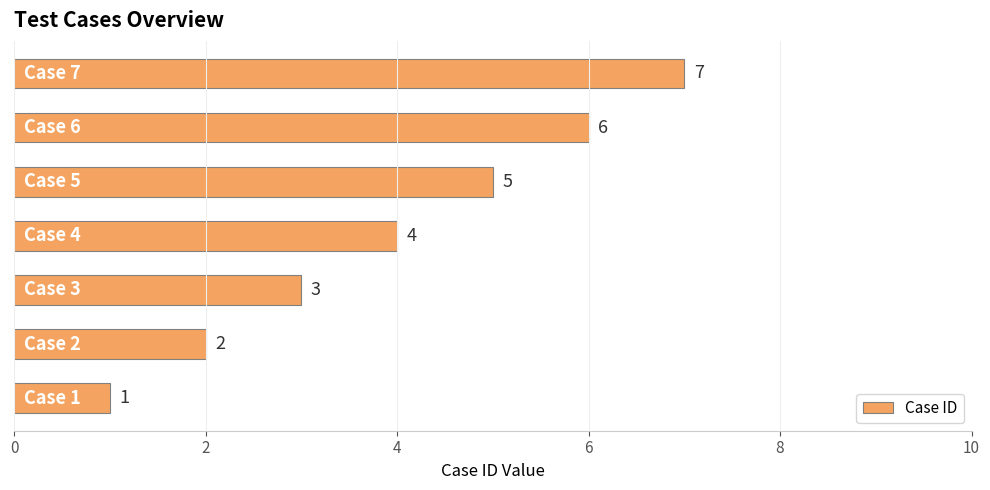

What is the maximum value shown in the chart?

7